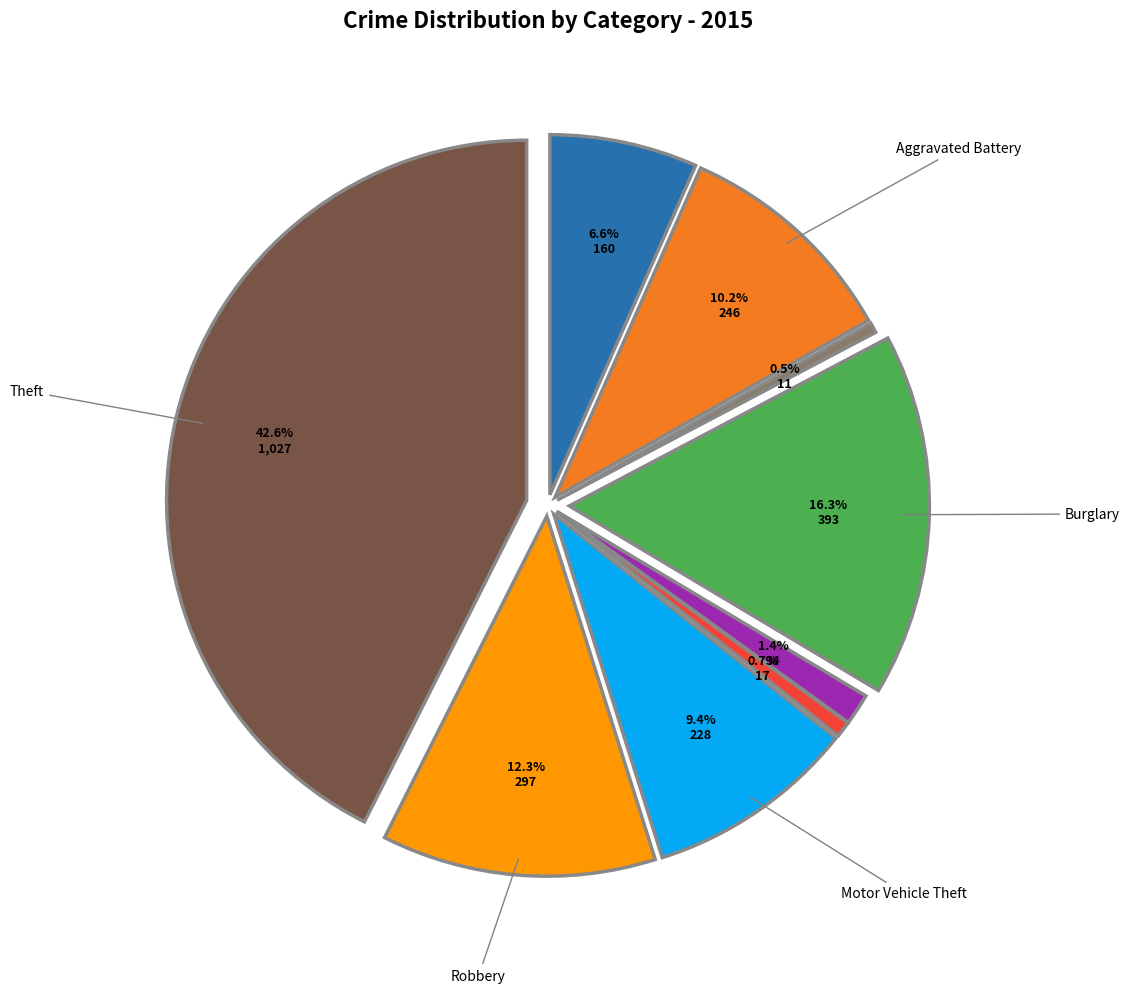

What percentage is the Burglary slice, to the nearest percent?

16%